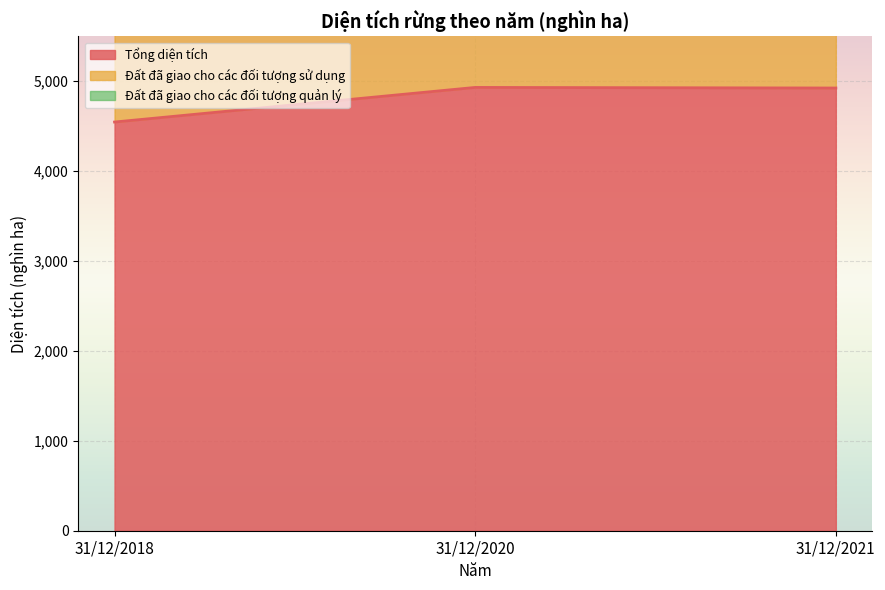

How many data points in Đất đã giao cho các đối tượng sử dụng are less than 9772?

1